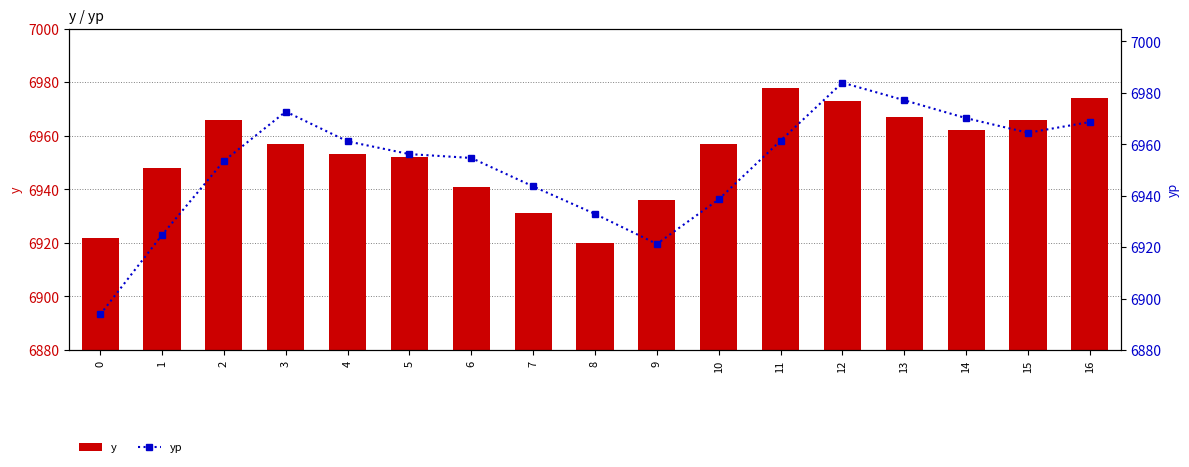

What is the difference between the maximum and minimum values in the y series?

58.0